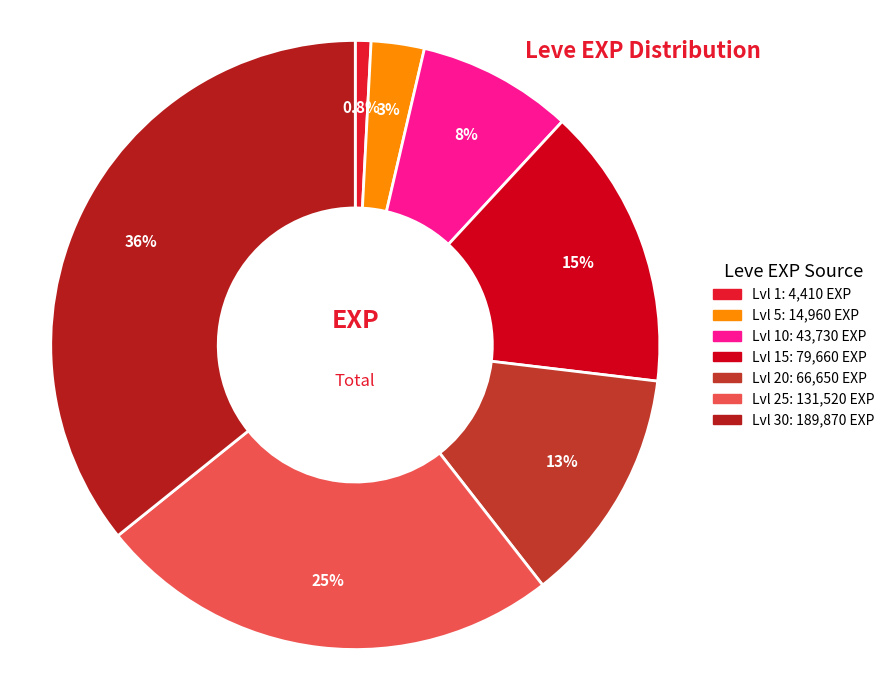

To the nearest percent, what is the difference between the largest and smallest slice percentages?

35%